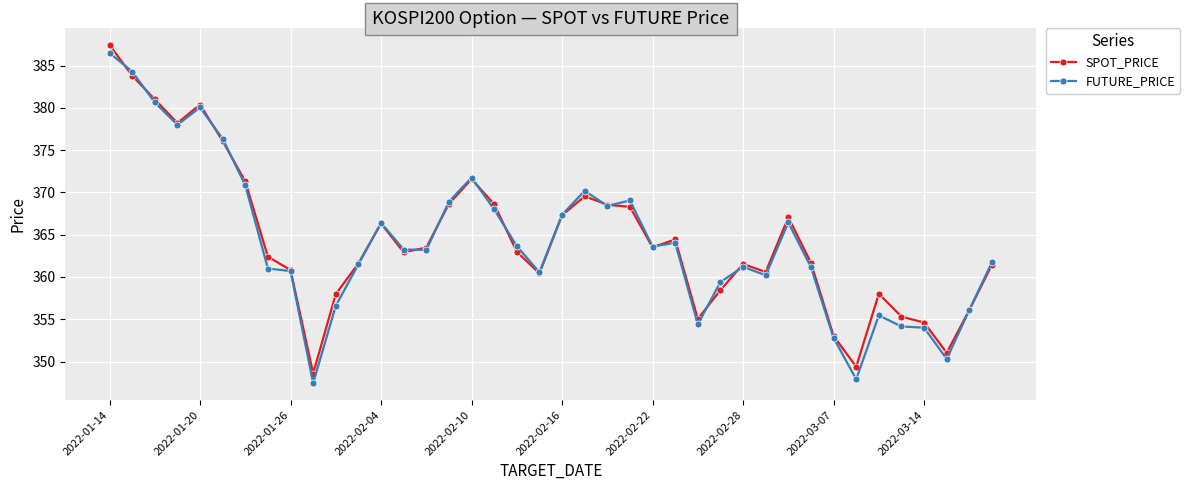

What is the value of the SPOT_PRICE point at the 2nd from the left?

383.8